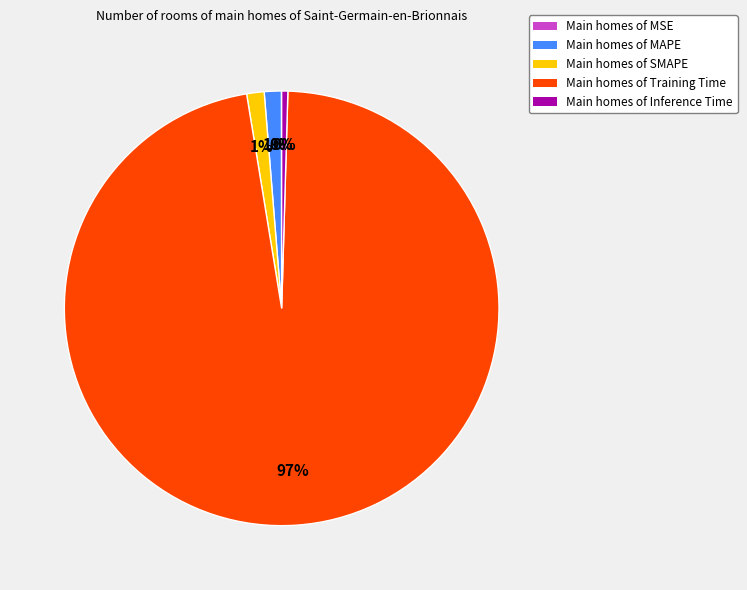

Is there any slice that represents more than half of the pie?

Yes